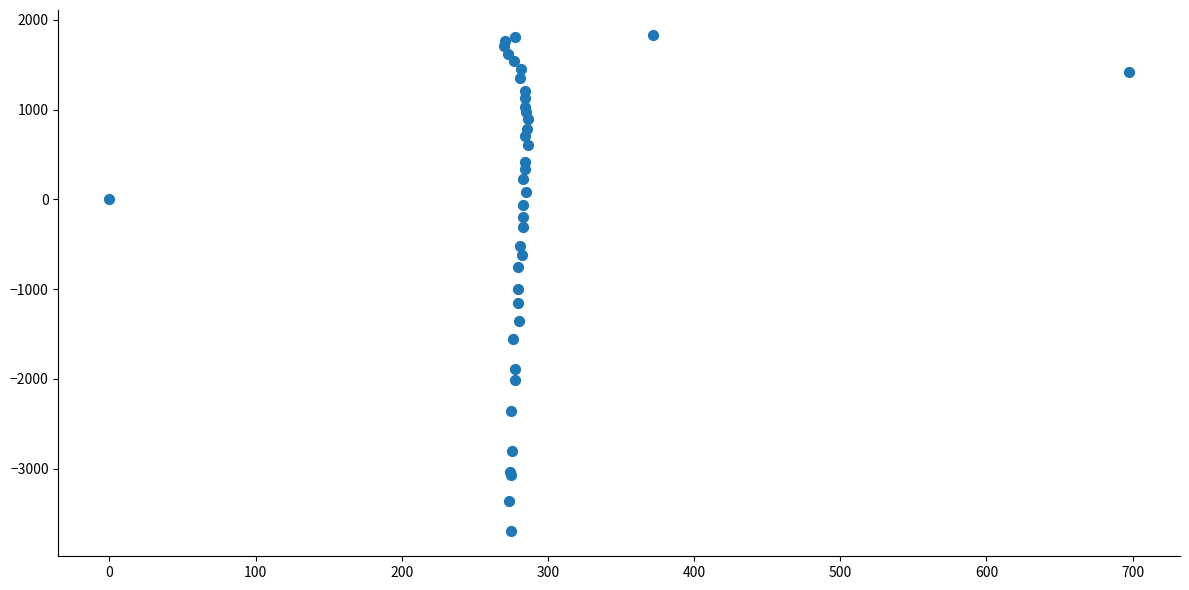

What Y value in the scatter plot is closest to -933?

-995.3